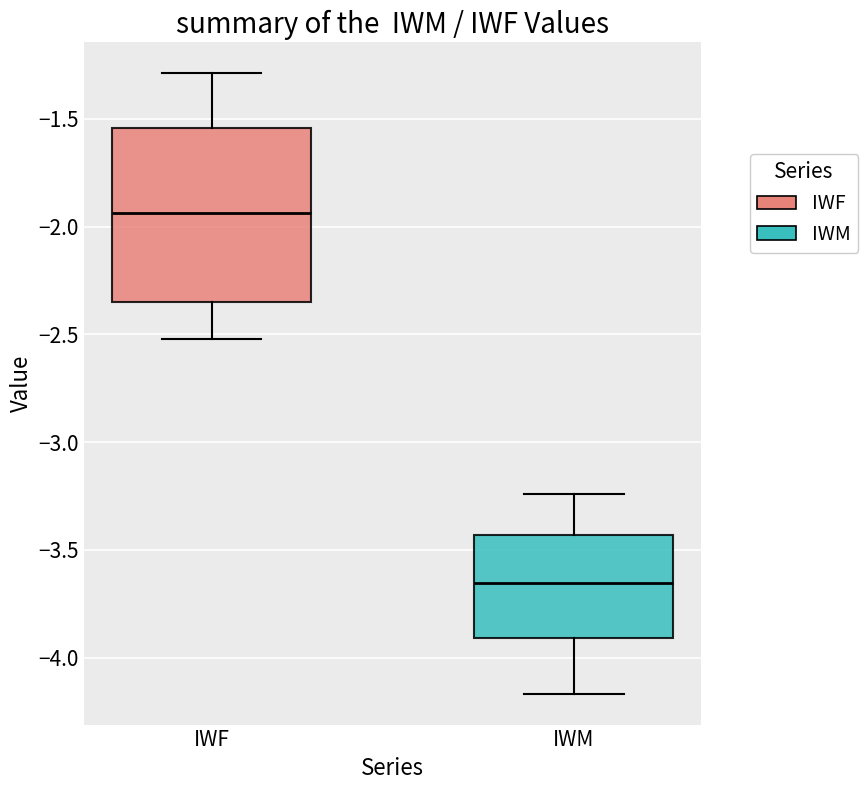

Which box has the lowest median line?

IWM